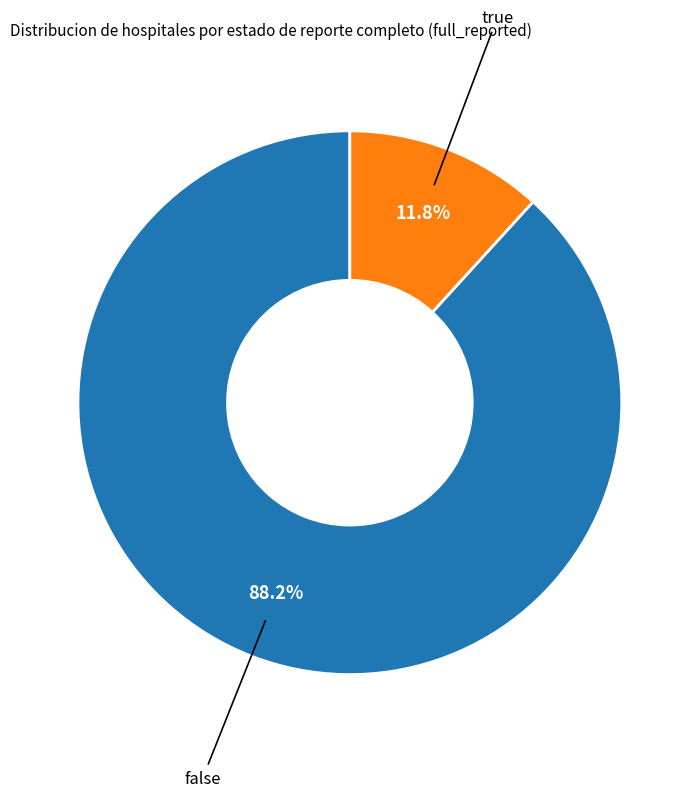

True or false: false accounts for 98% of the total.

False